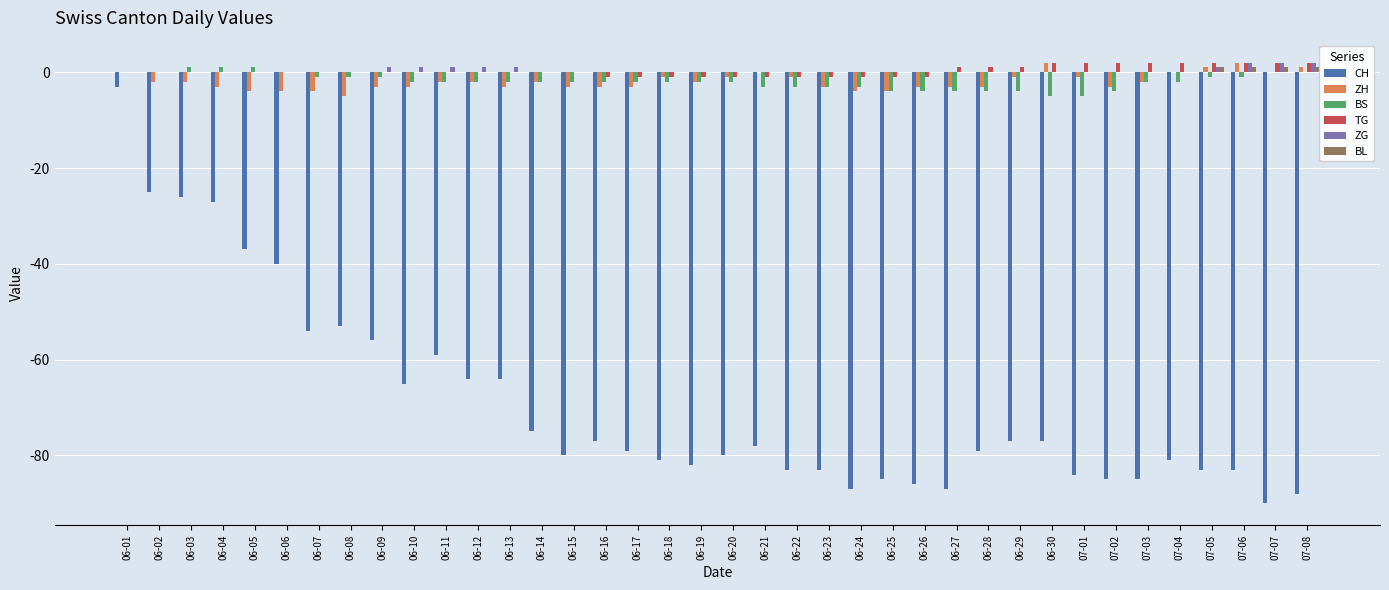

What is the total value across all series at 07-07?

-85